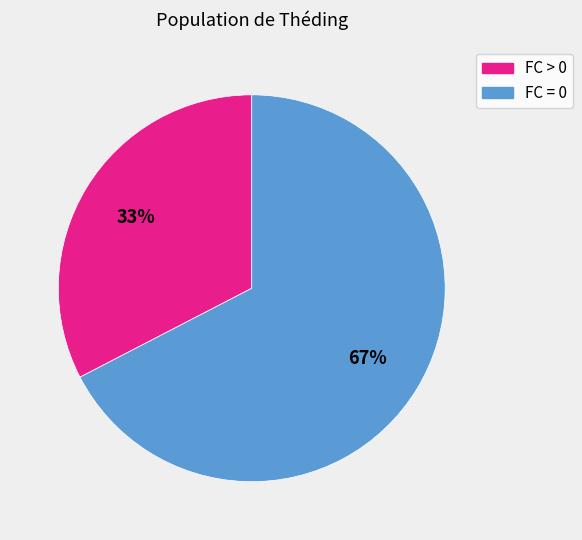

To the nearest percent, what is the average slice percentage?

50%